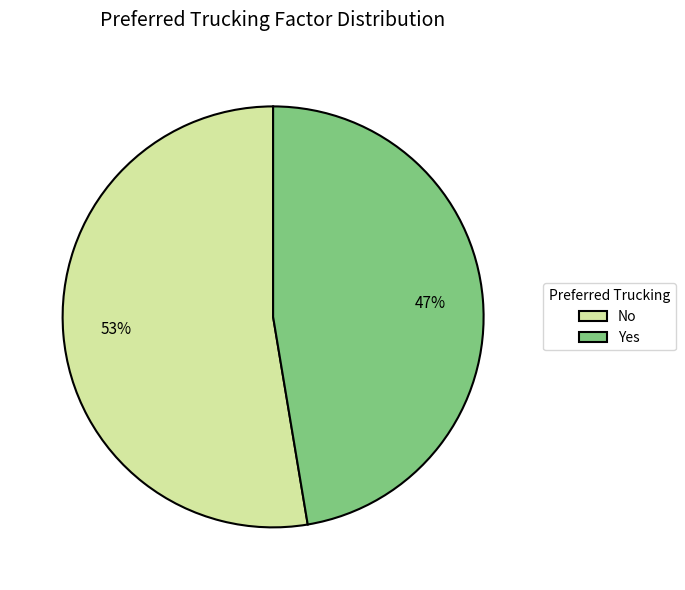

To the nearest percent, what portion does No represent?

53%